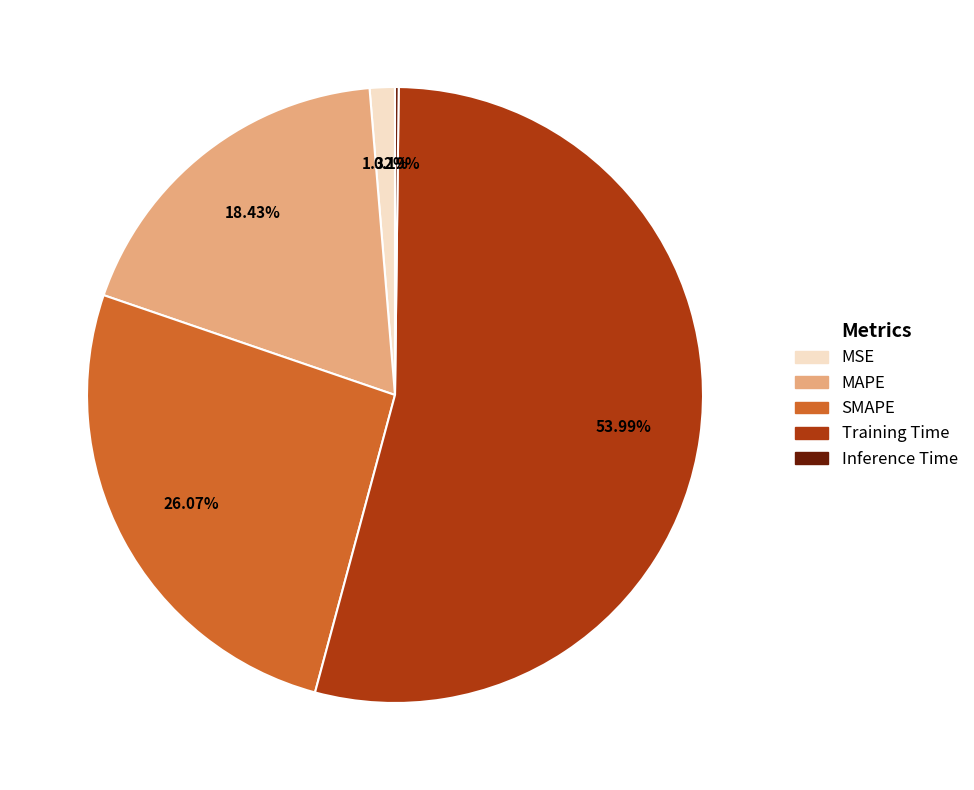

What percentage is the MSE slice, to the nearest percent?

1%